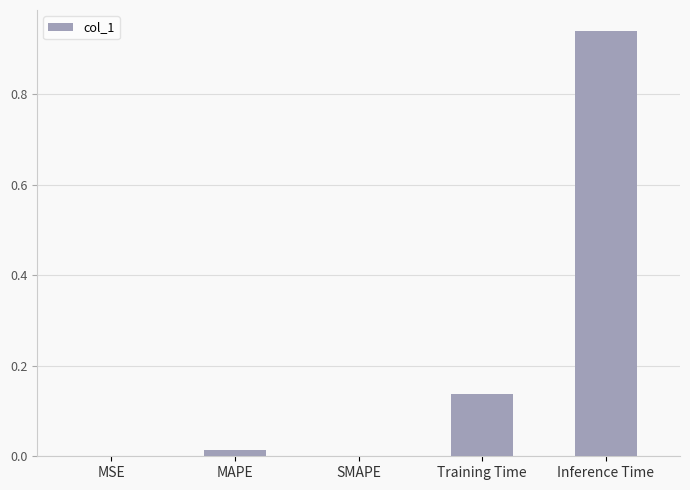

At which category does the chart reach its peak across all series?

Inference Time